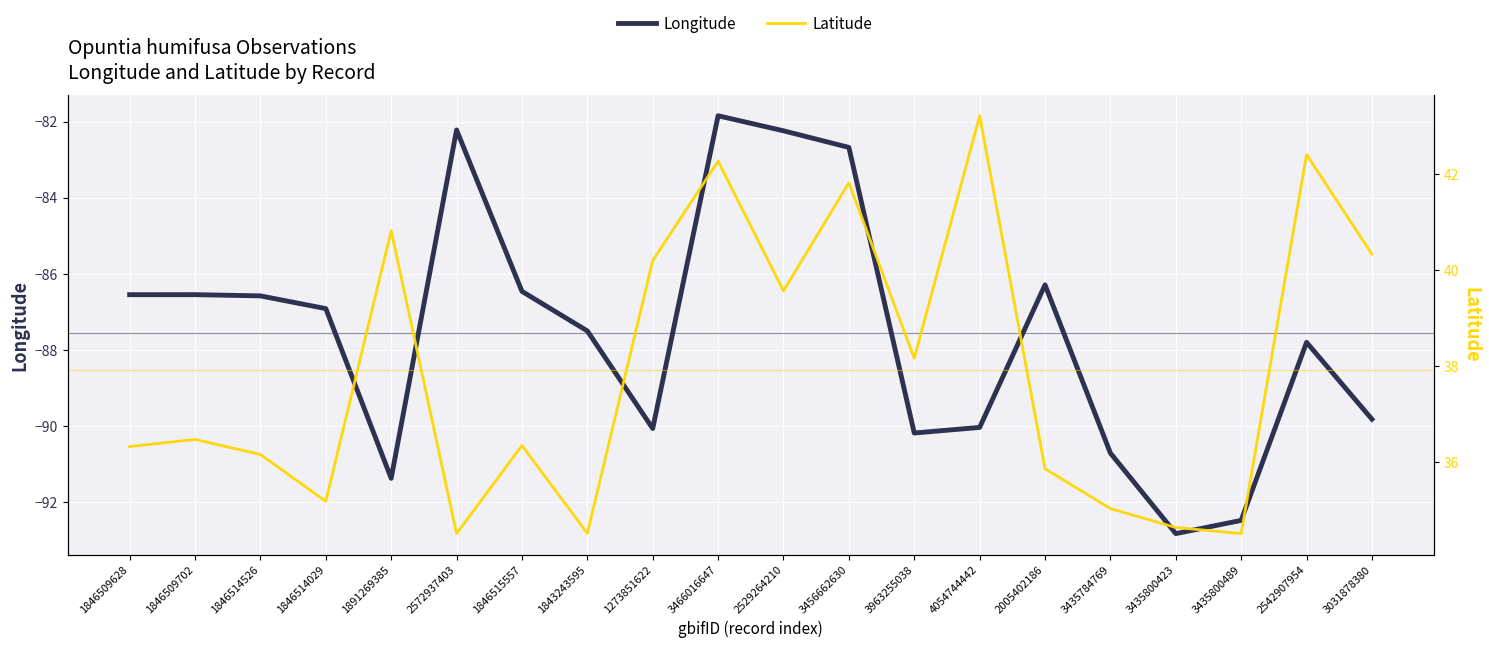

What is the total value across all series at 2005402186?

-50.4